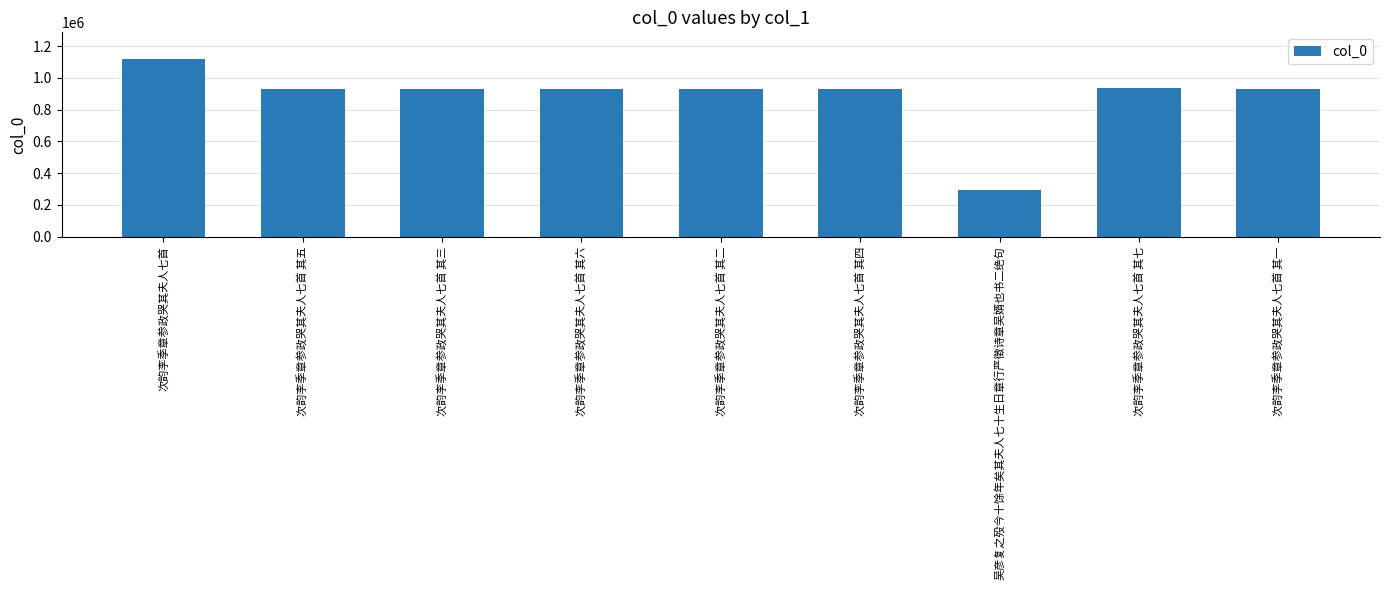

What is the label of the 7th bar from the left?

吴彦复之殁今十馀年矣其夫人七十生日章行严徵诗章吴婿也书二绝句